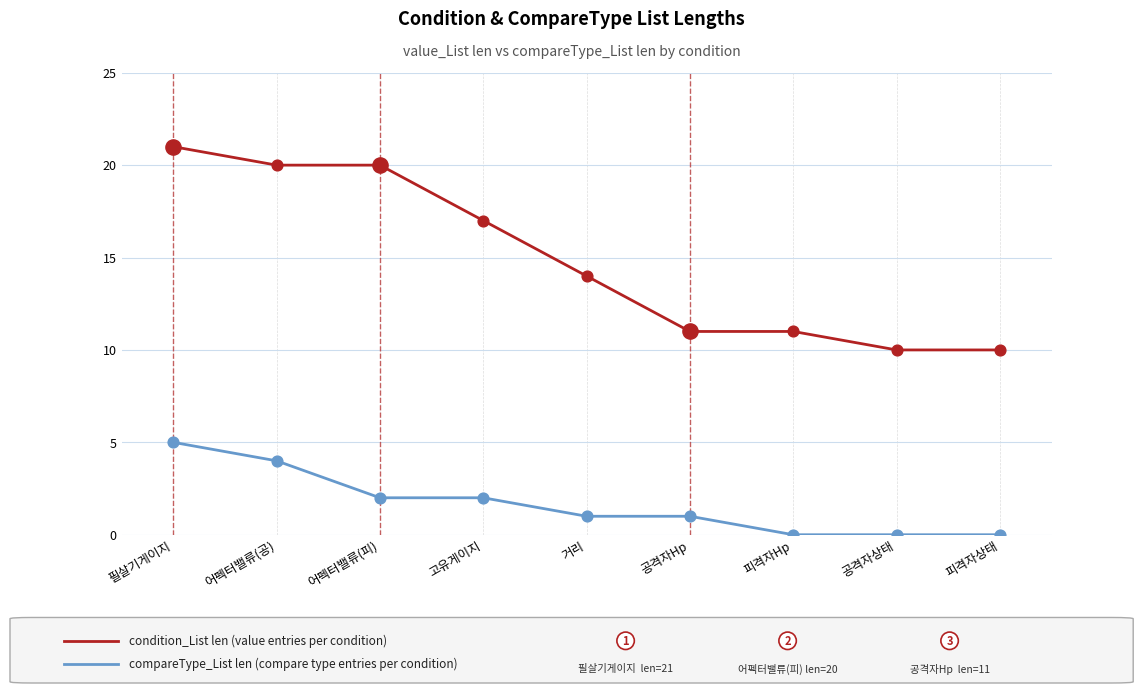

At which category is the sum across all series the highest?

필살기게이지